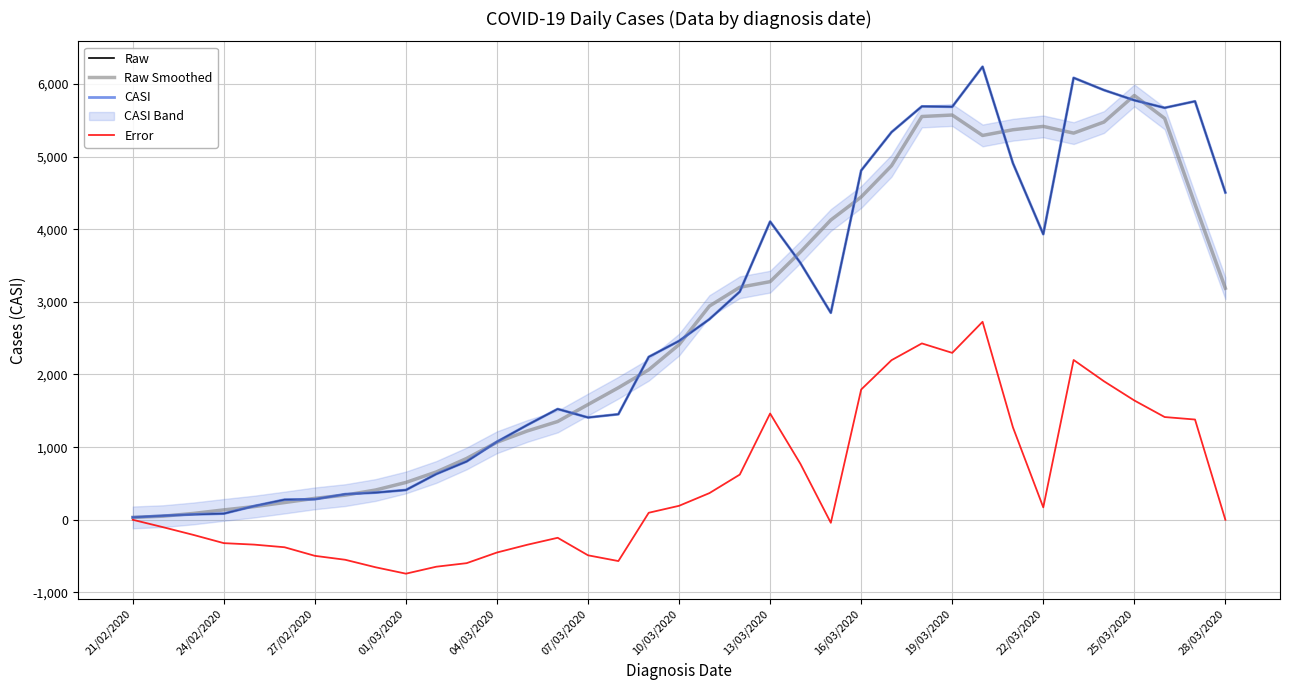

What position from the left is 26?

27